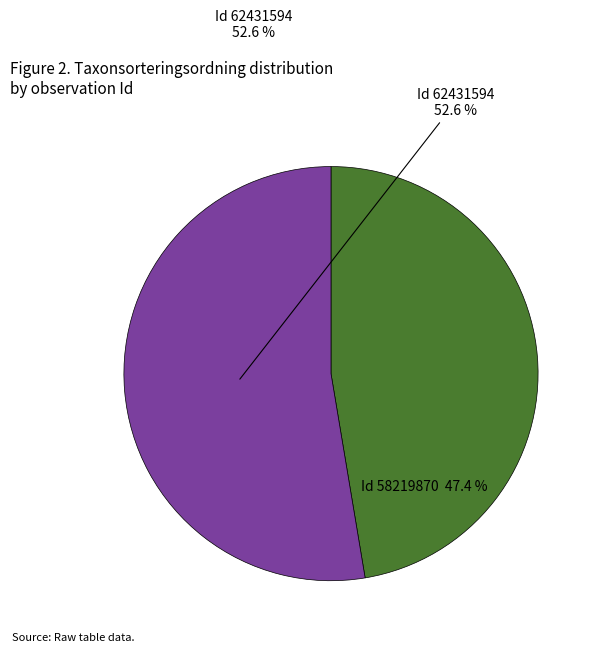

To the nearest percent, what percentage of the pie is 62431594?

53%